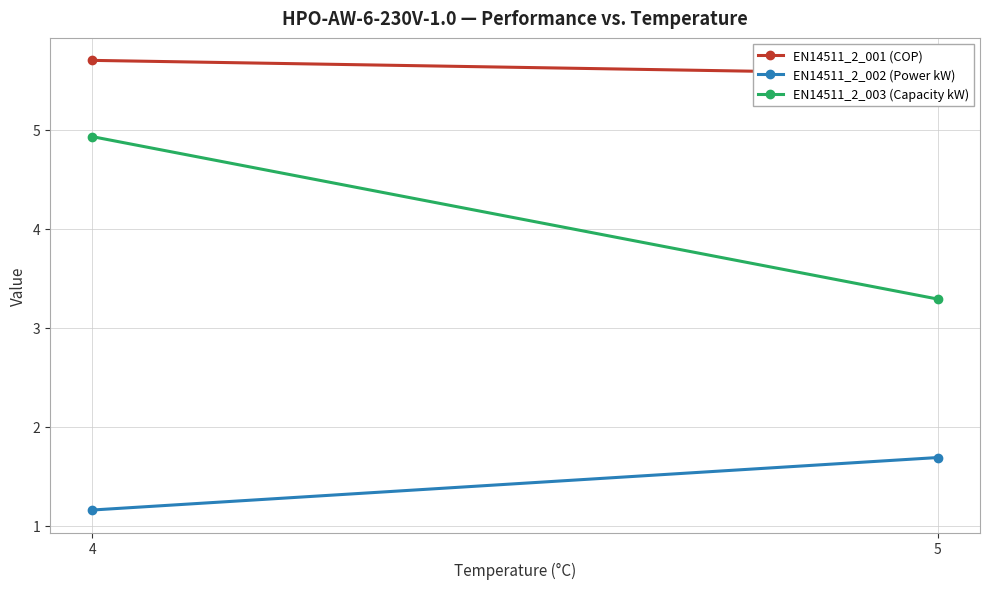

Which category has the lowest value in the EN14511_2_002 (Power kW) series?

4